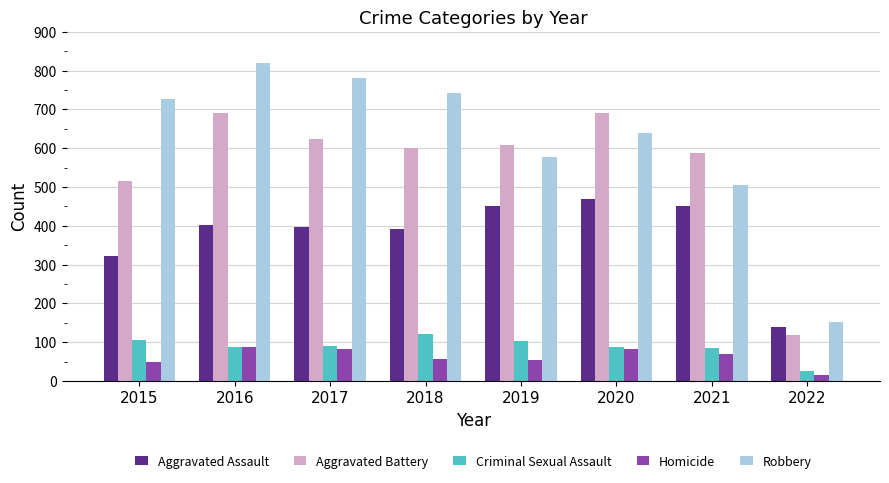

What is the maximum value shown in the chart?

819